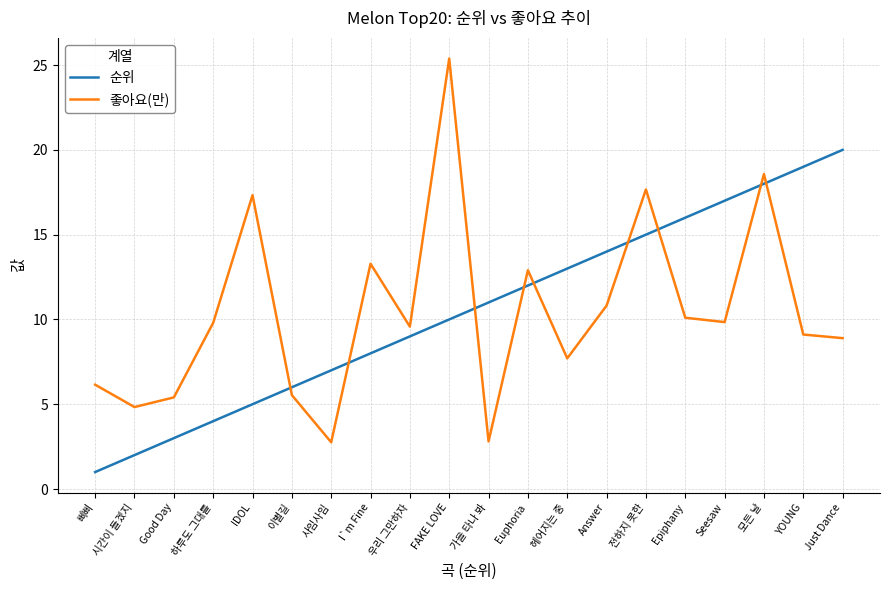

True or false: 순위 has a value of 7.4 at Euphoria.

False